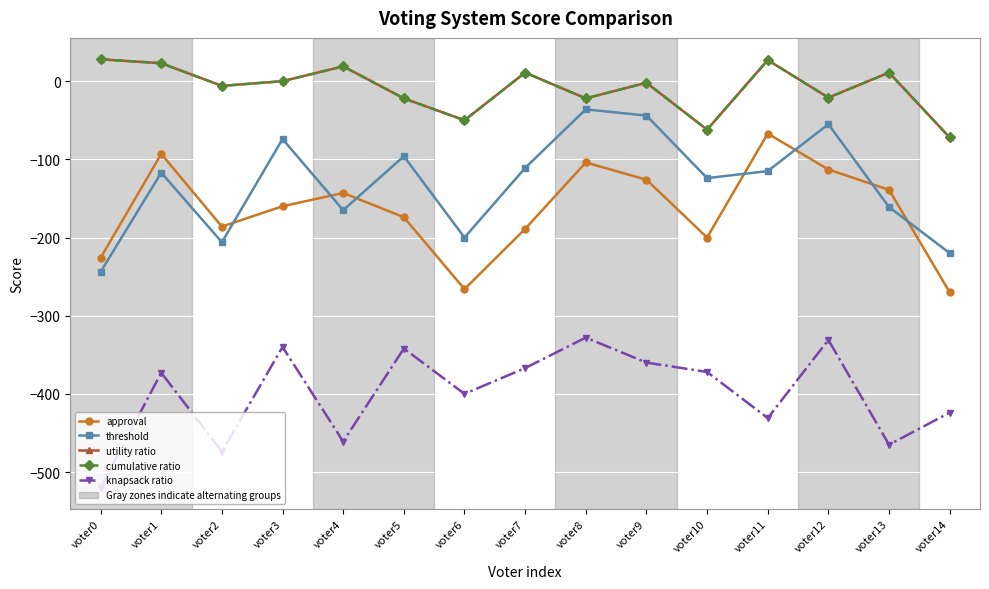

True or false: utility ratio and threshold cross at least once.

False